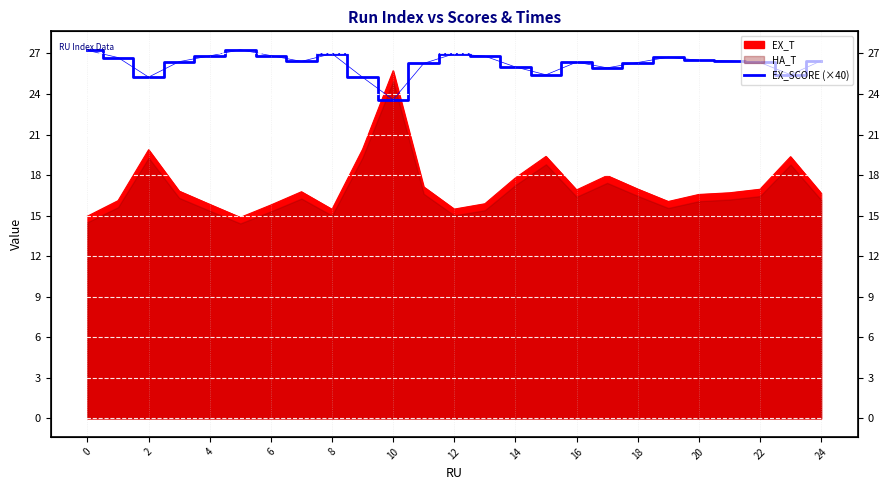

Which has a higher value, 21 or 13?

13